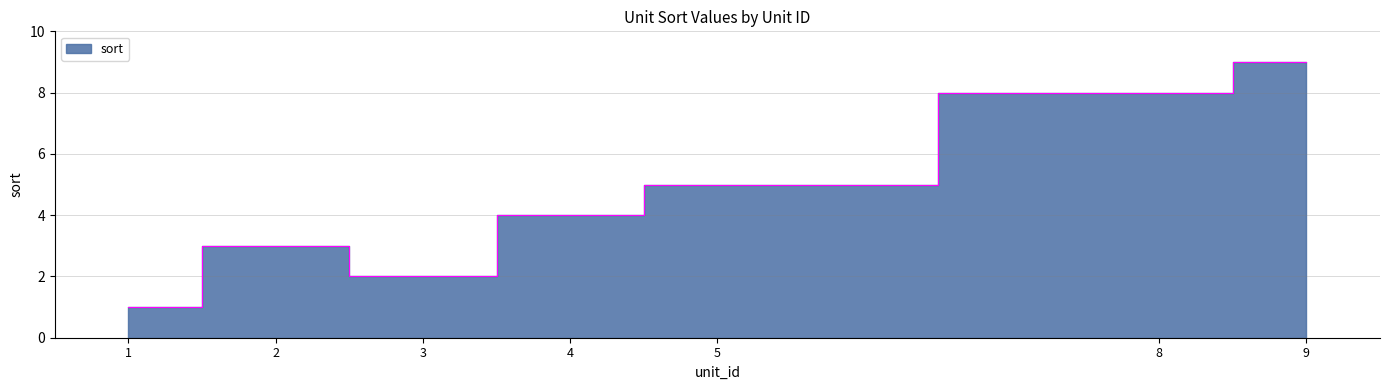

How many points are higher than both their immediate neighbors (excluding endpoints)?

1